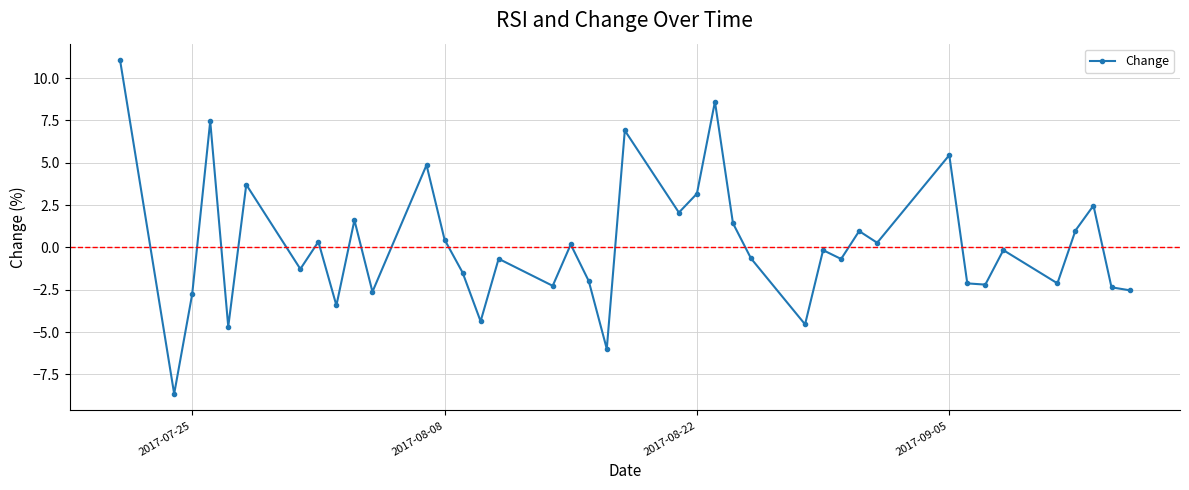

True or false: the data has more than 0 interior local peaks.

True